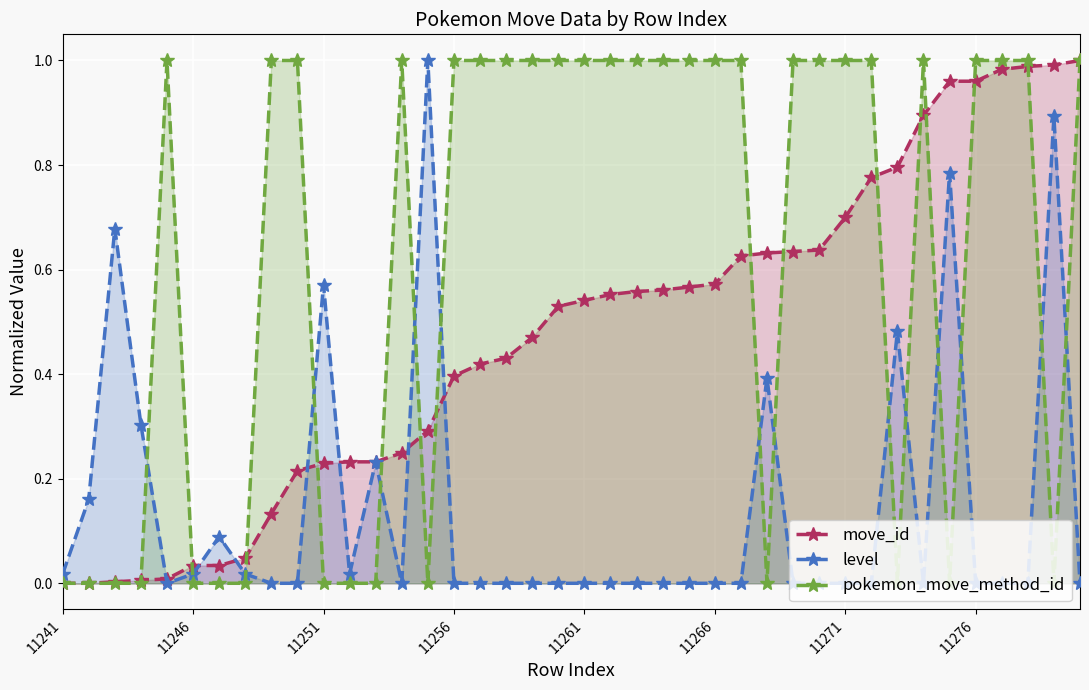

The value of level at 16 is -0.3. True or false?

False